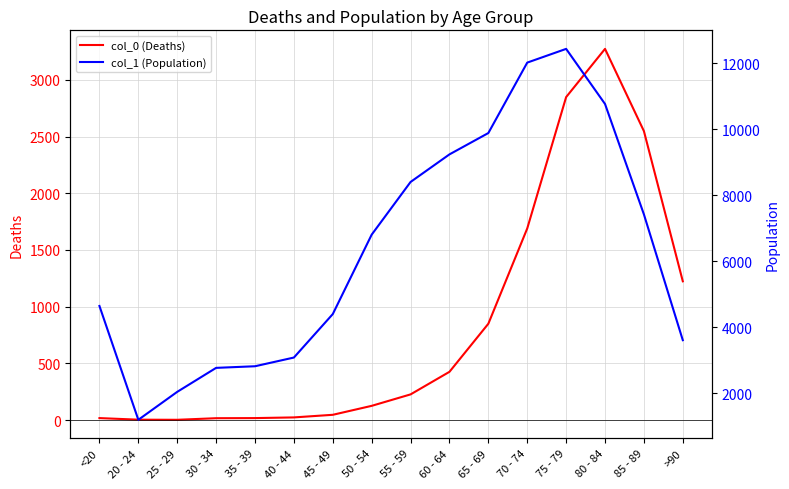

What position from the left is 60 - 64?

10